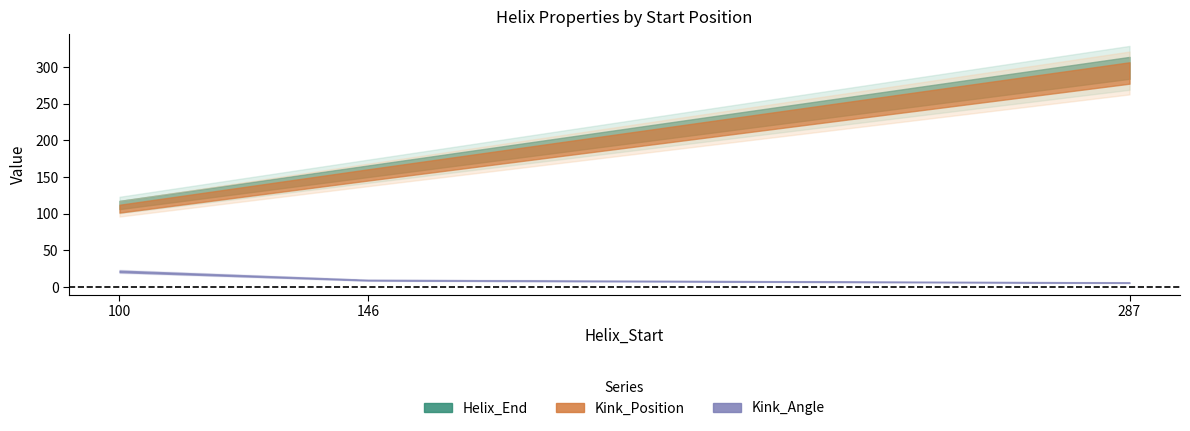

What is the difference between the maximum and minimum values in the Helix_End series?

187.0